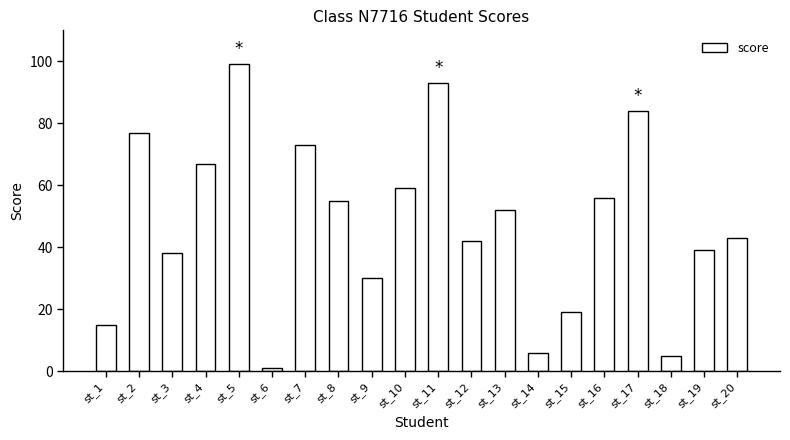

What is the value of the 17th bar from the left?

84